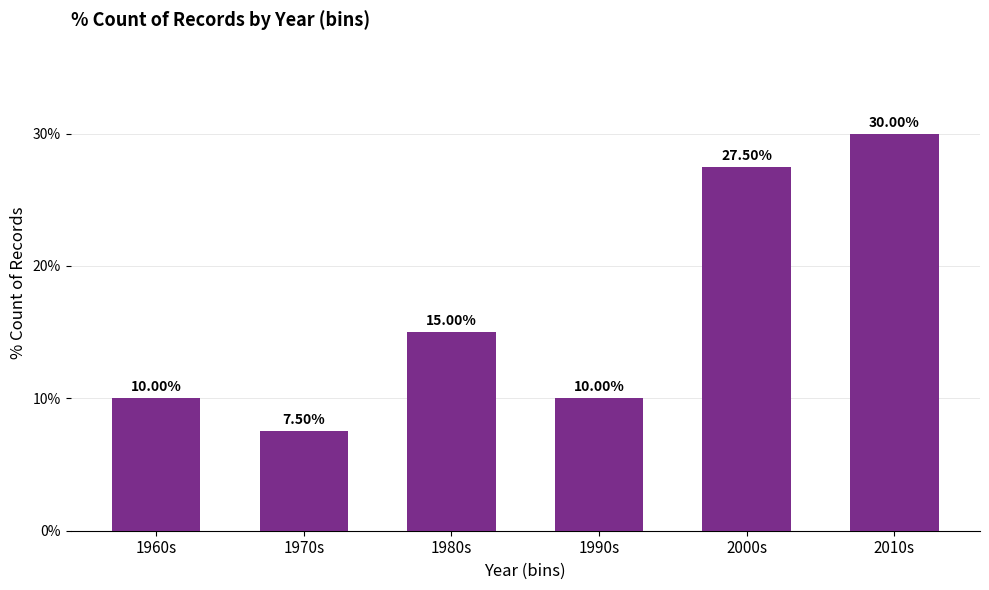

What is the average value?

16.7